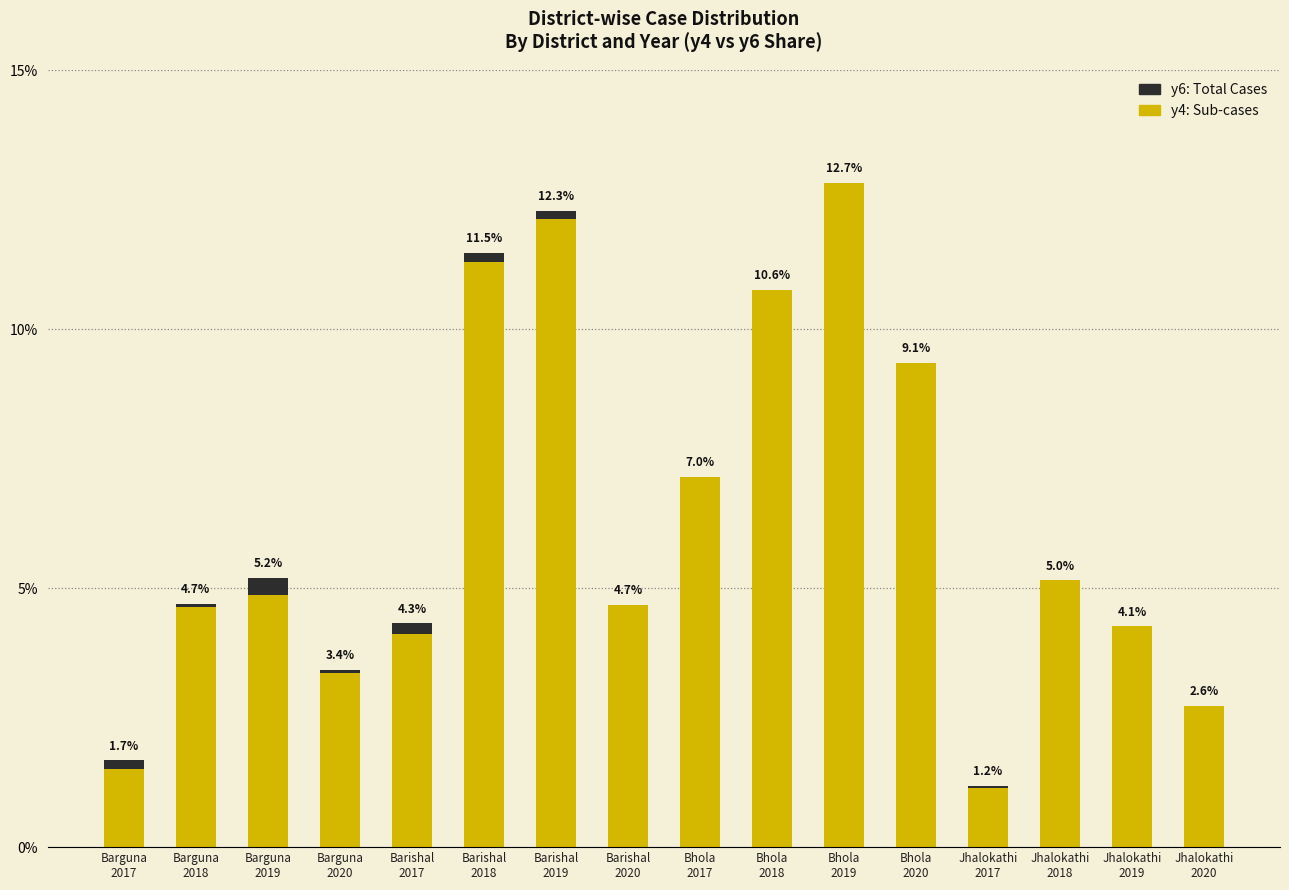

What is the label of the 1st bar from the left?

Barguna
2017